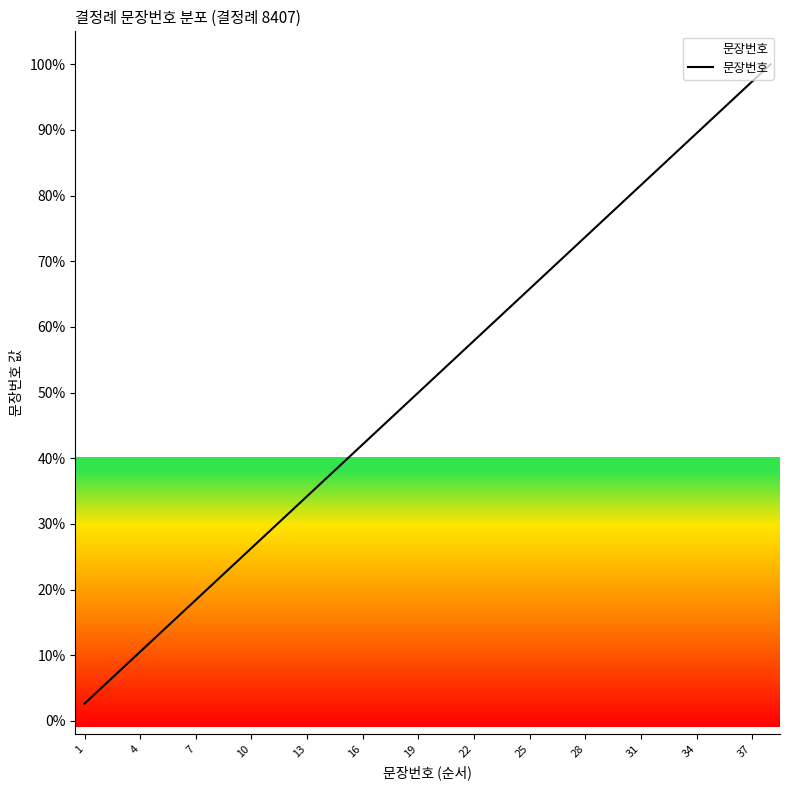

What is the minimum value shown in the chart?

2.6